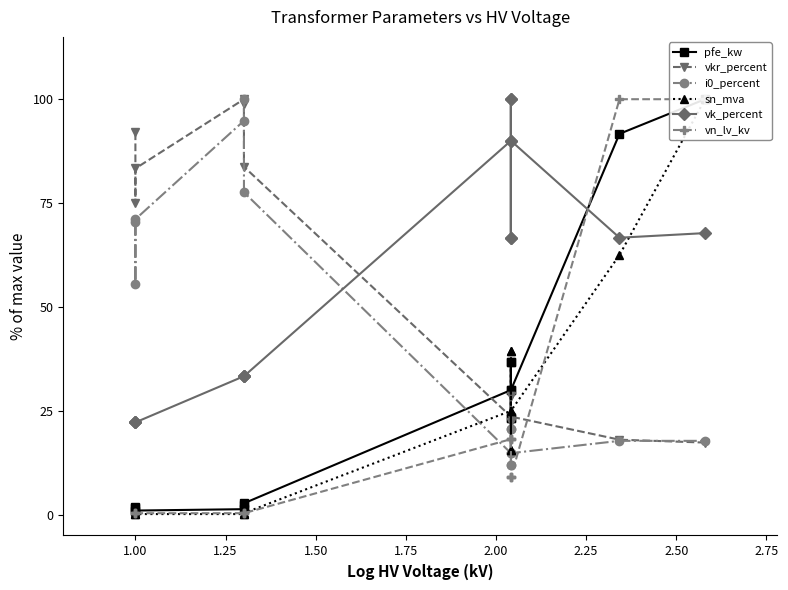

What is the greatest value displayed?

100.0